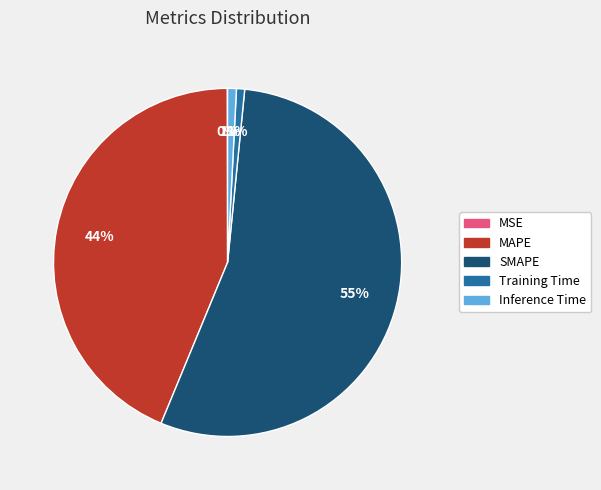

Which slice represents more than half of the pie?

SMAPE